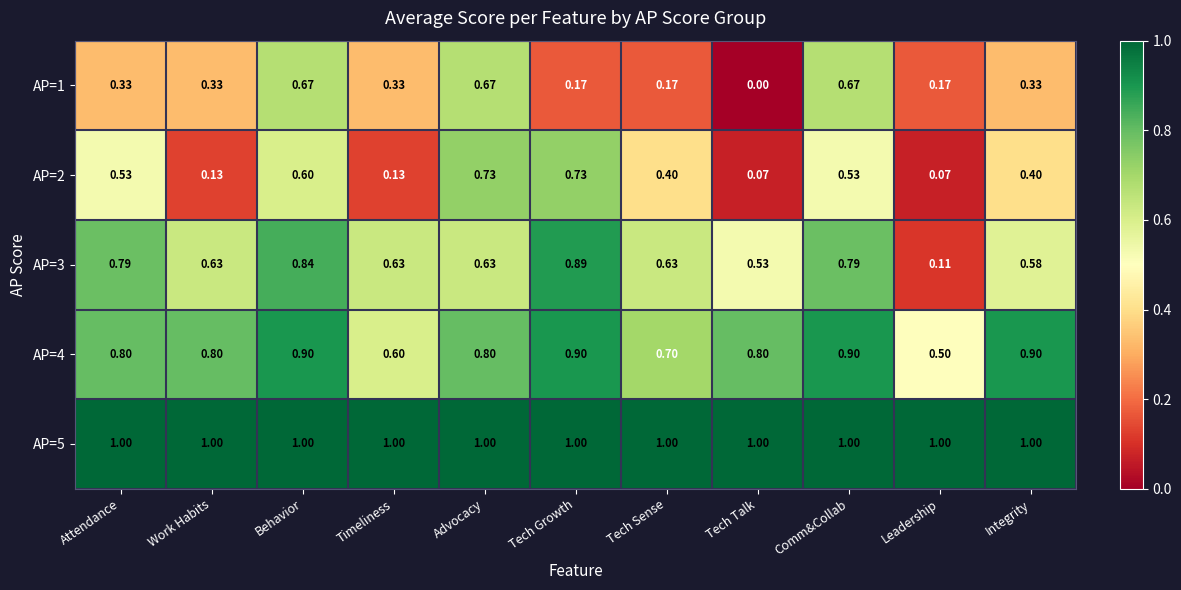

At which label is AP=4 closest to 0?

Leadership